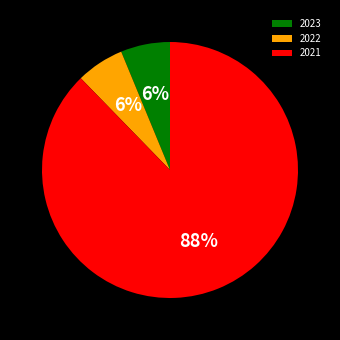

Between 2023 and 2021, which is larger?

2021